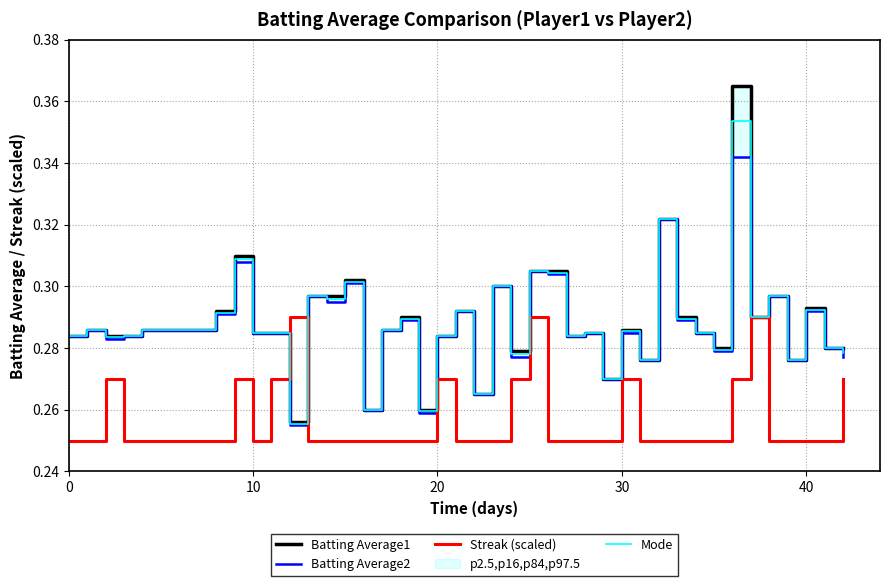

Does the chart display data point markers on the line(s)?

No